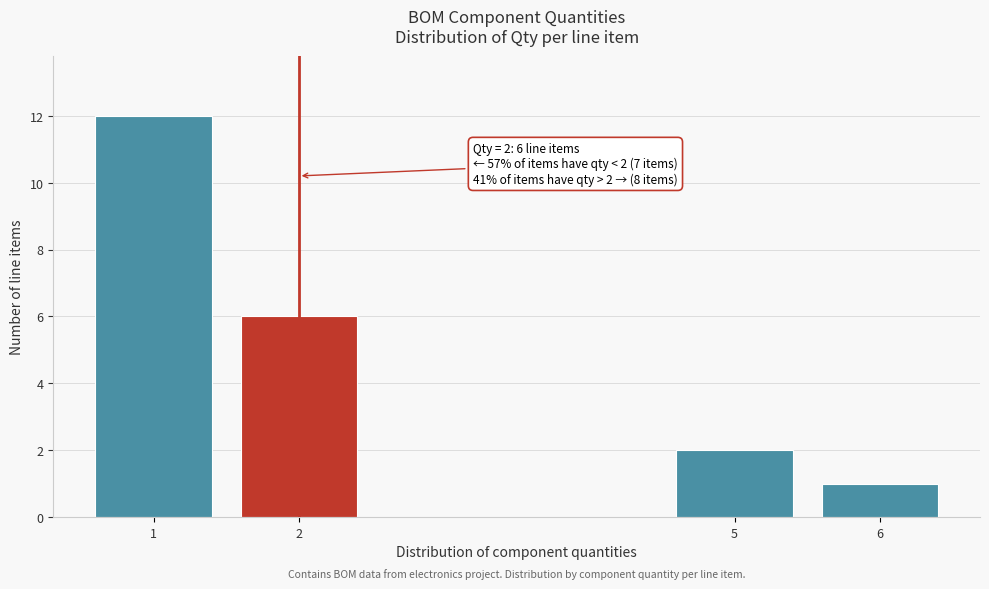

Reading left to right, list all the values displayed in this chart.

1=12	2=6	5=2	6=1